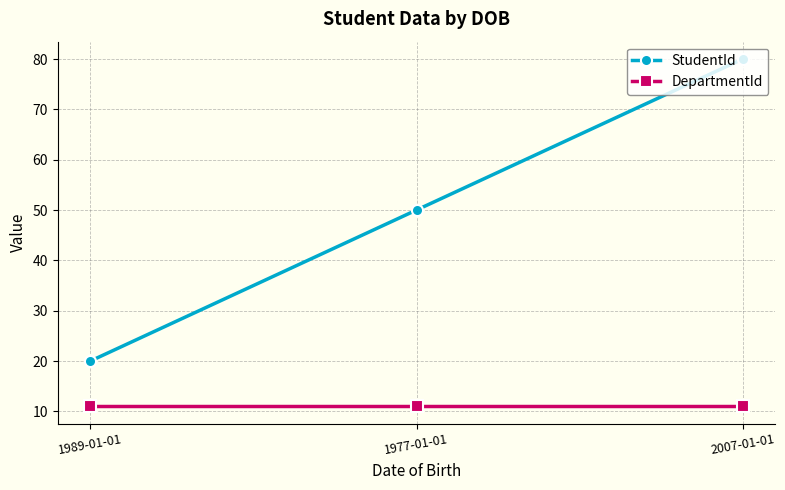

What is the sum of the DepartmentId values at 1989-01-01 and 2007-01-01?

22